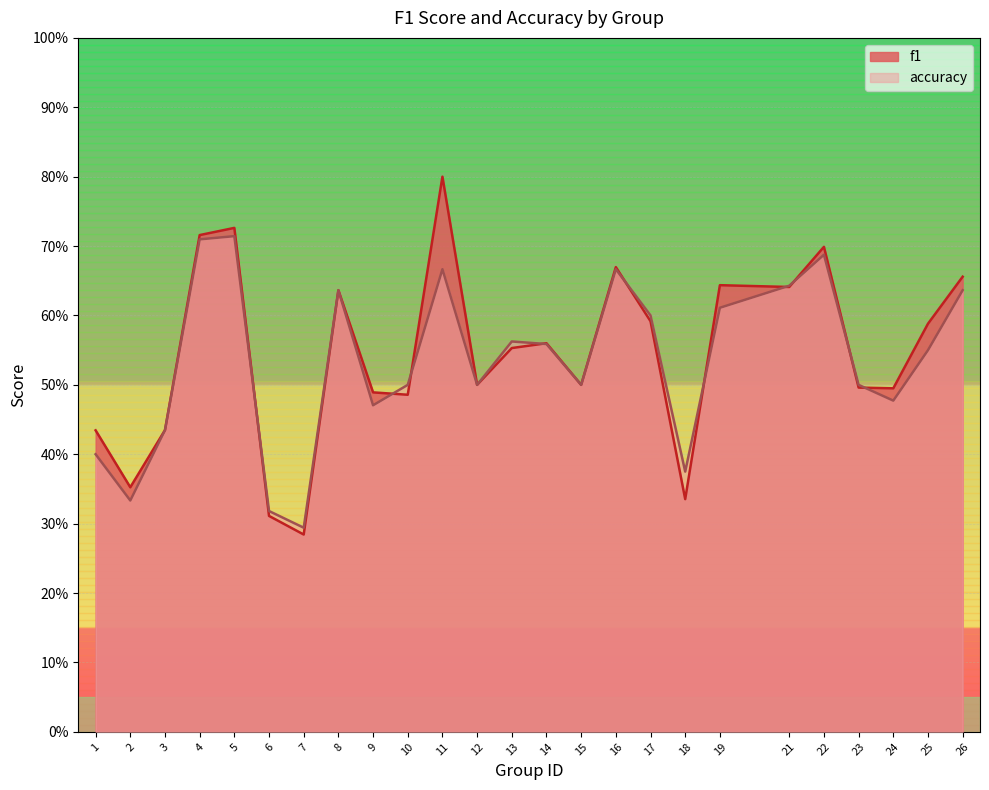

Which series ends up on top after the final intersection of f1 and accuracy?

f1